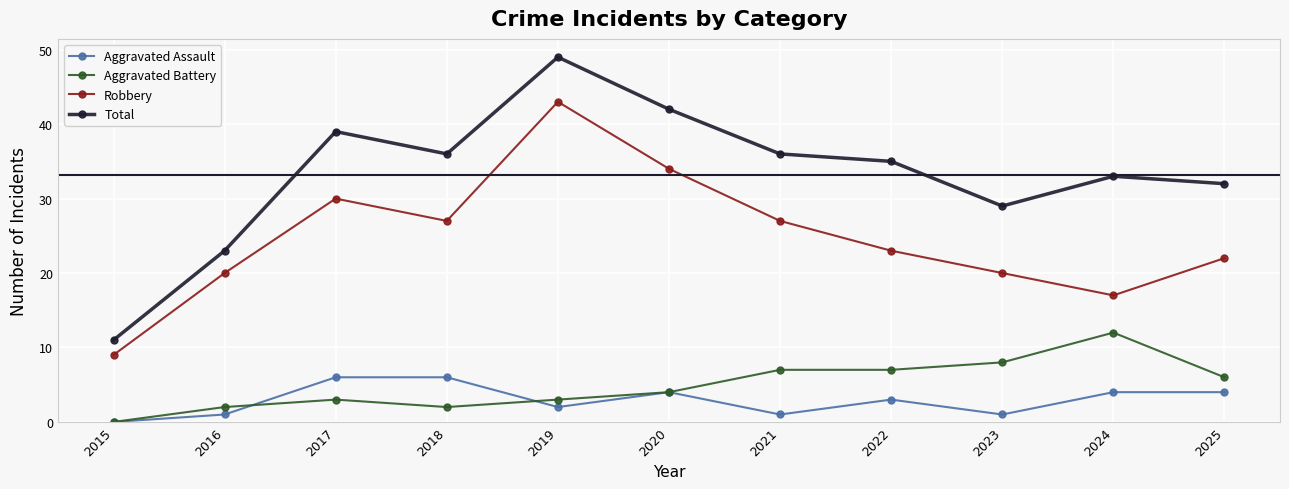

What are all the series names shown in the legend?

Aggravated Assault, Aggravated Battery, Robbery, Total